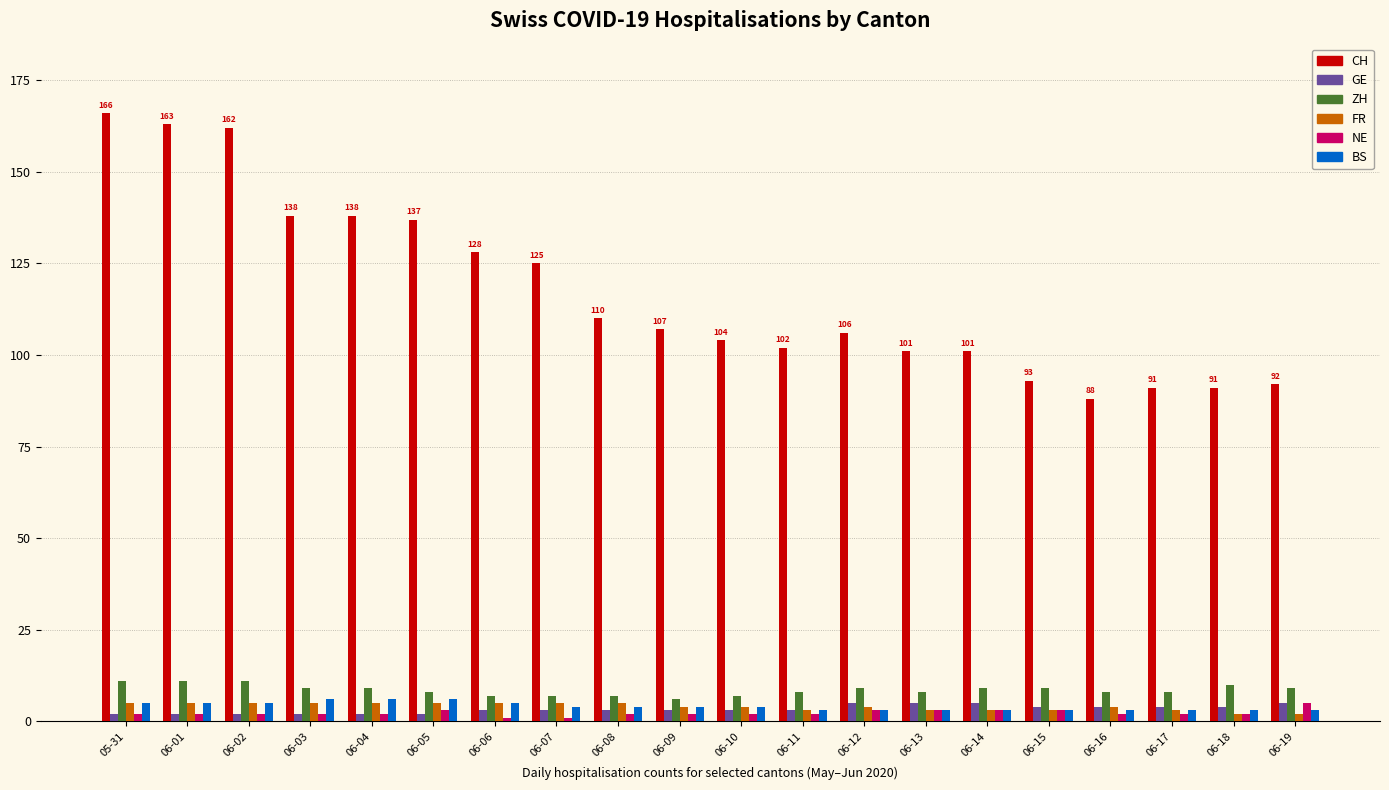

What is the value of the BS bar at the 10th from the left?

4